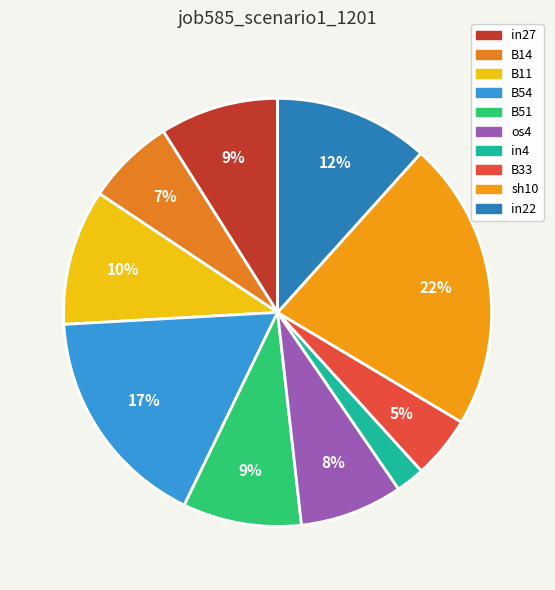

To the nearest percent, what is the difference between the sh10 and in27 slice percentages?

13%